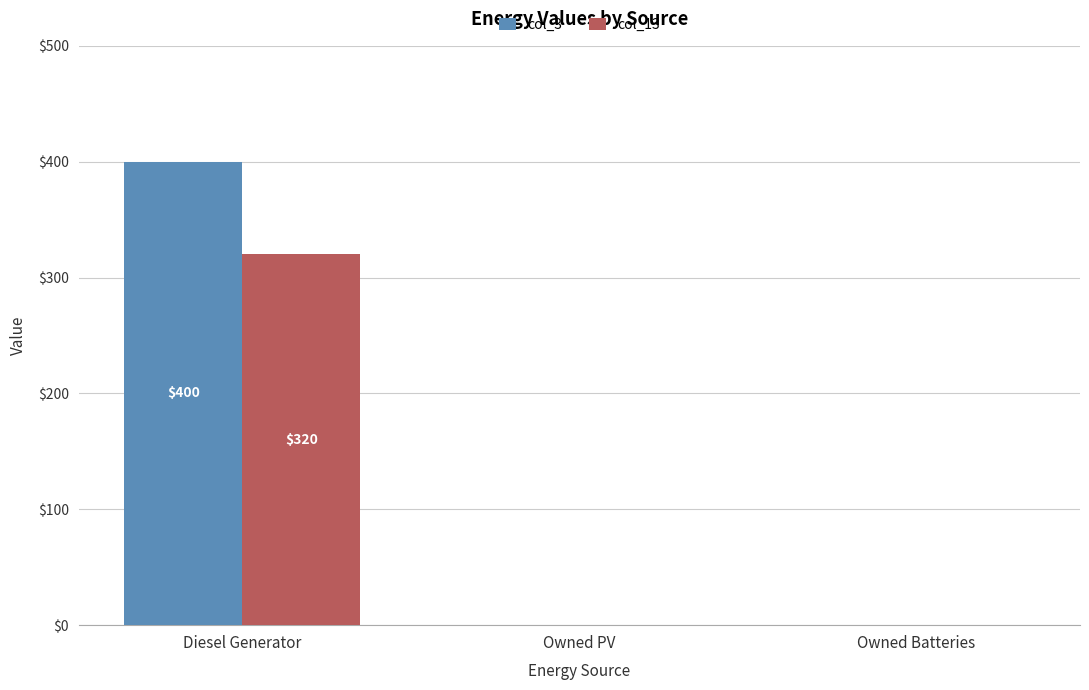

The col_3 series shows 675 at Diesel Generator. True or false?

False